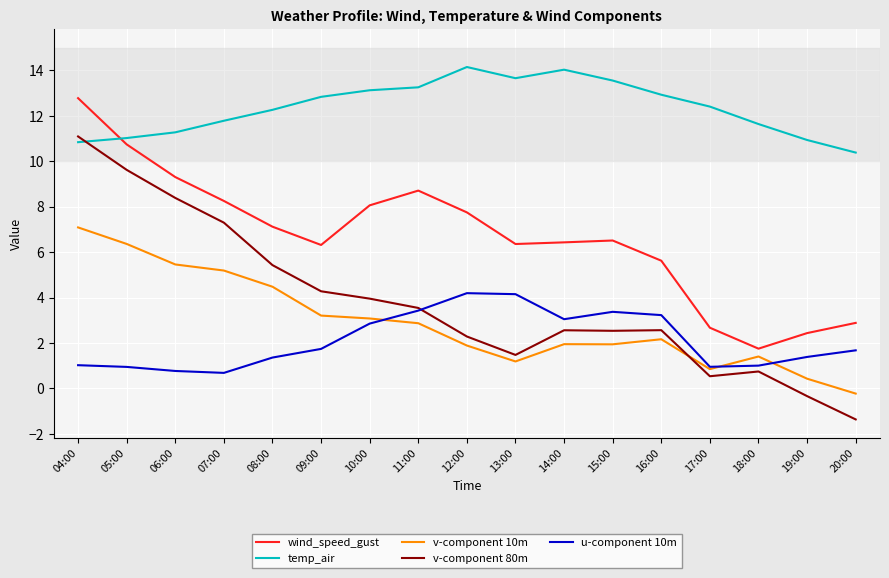

Is the value of wind_speed_gust at 12:00 greater than the value of v-component 10m at 16:00?

Yes